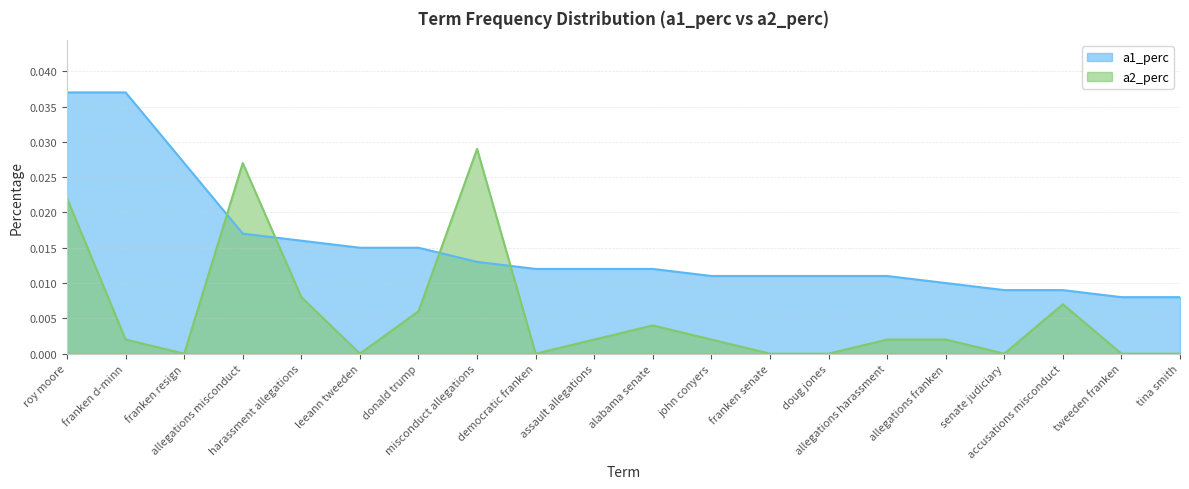

Which series ends up on top after the final intersection of a2_perc and a1_perc?

a1_perc